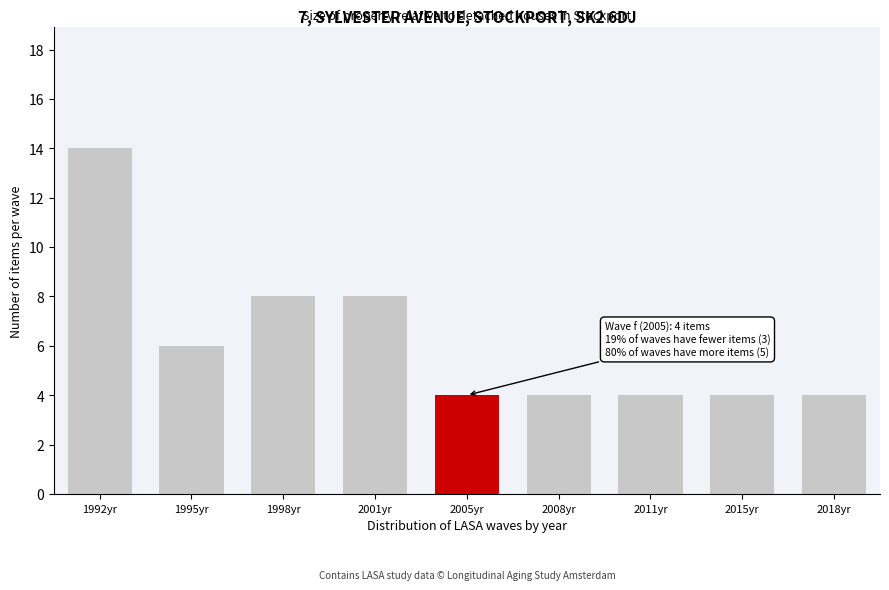

Reading right to left, what are all the values shown in this chart?

4	4	4	4	4	8	8	6	14